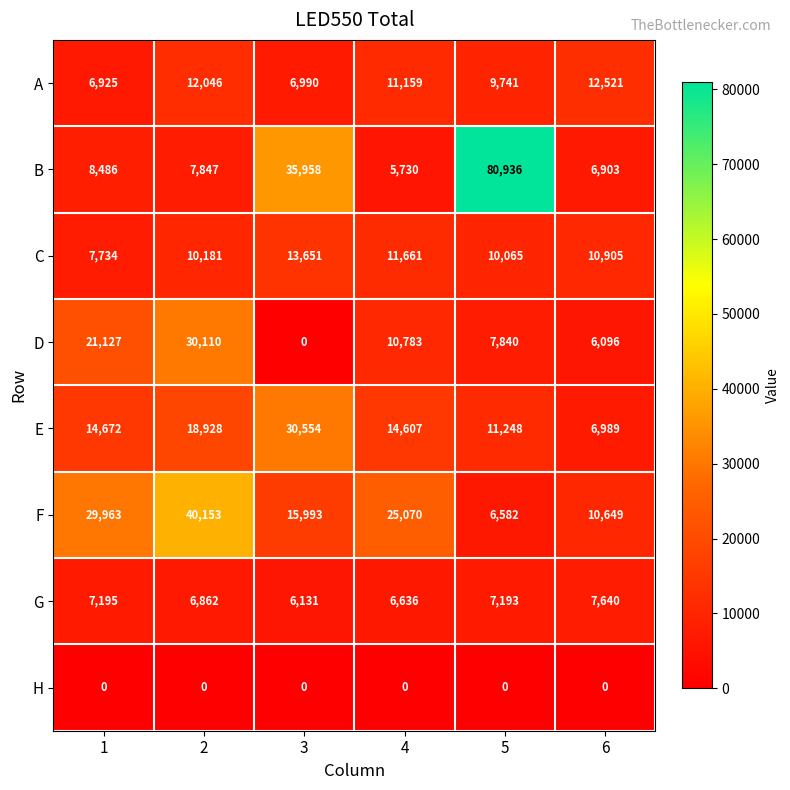

Is it true that D equals 30110 at 2?

True